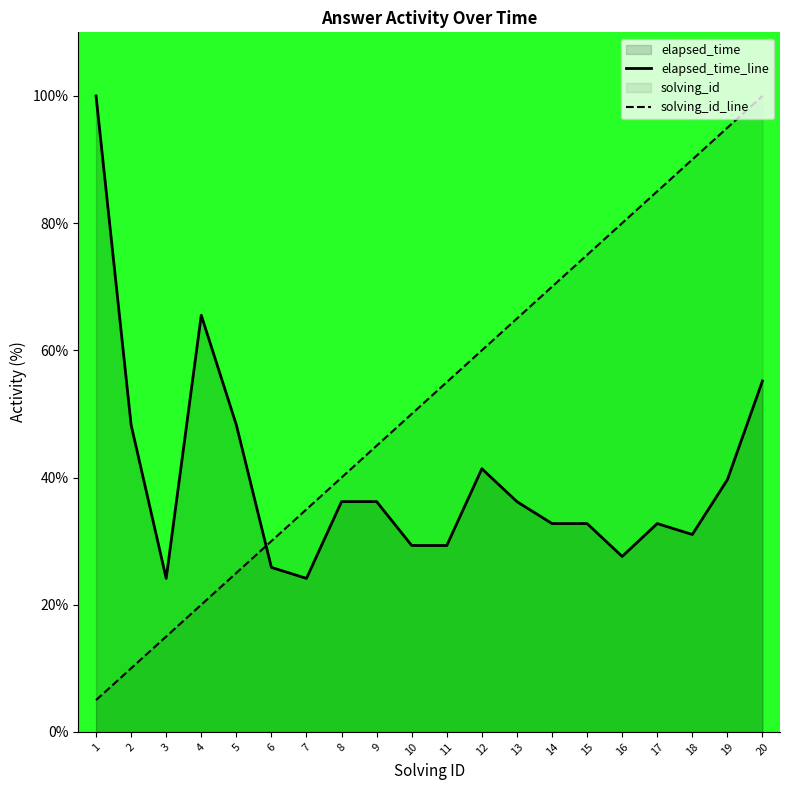

At 15, list the series in order from largest to smallest.

solving_id_line, elapsed_time_line